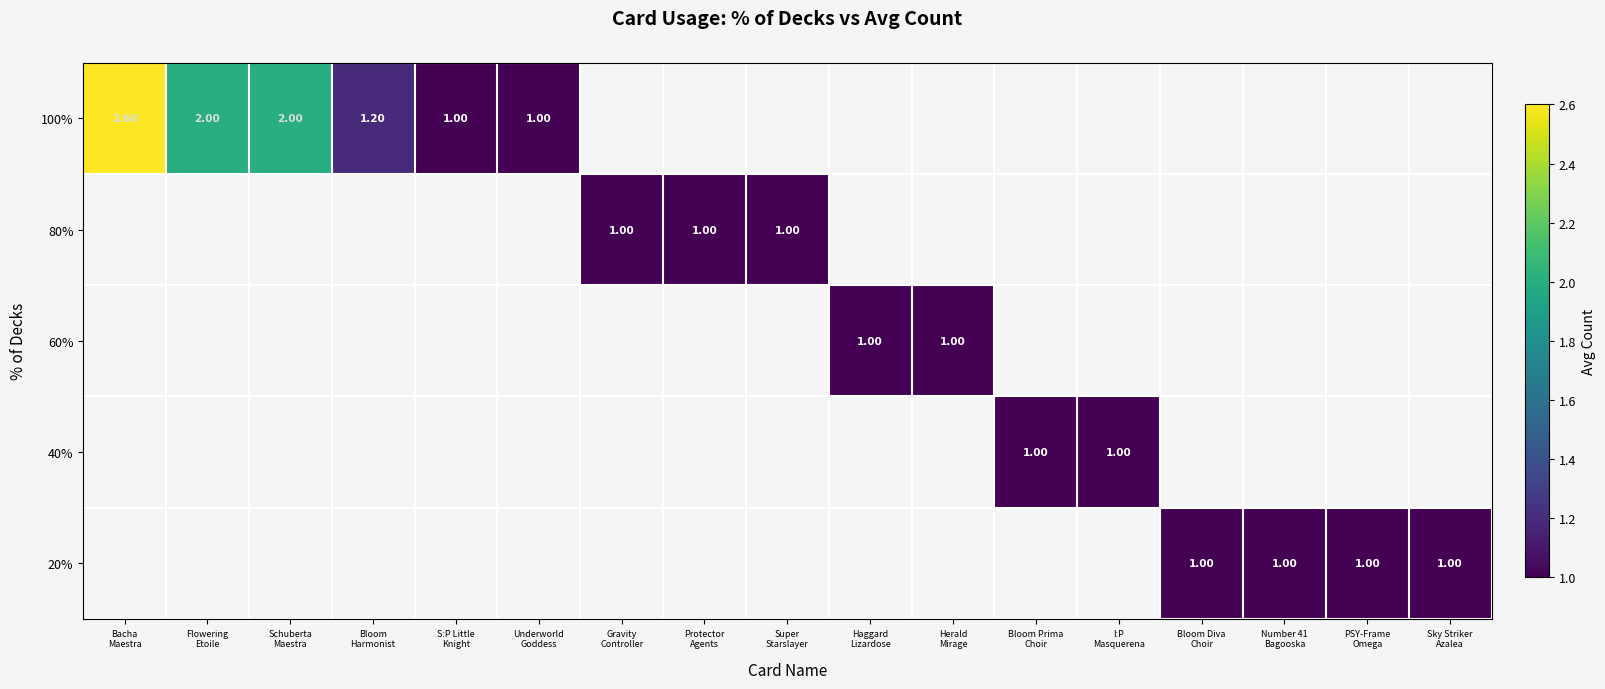

How many values in 80% are above zero?

3